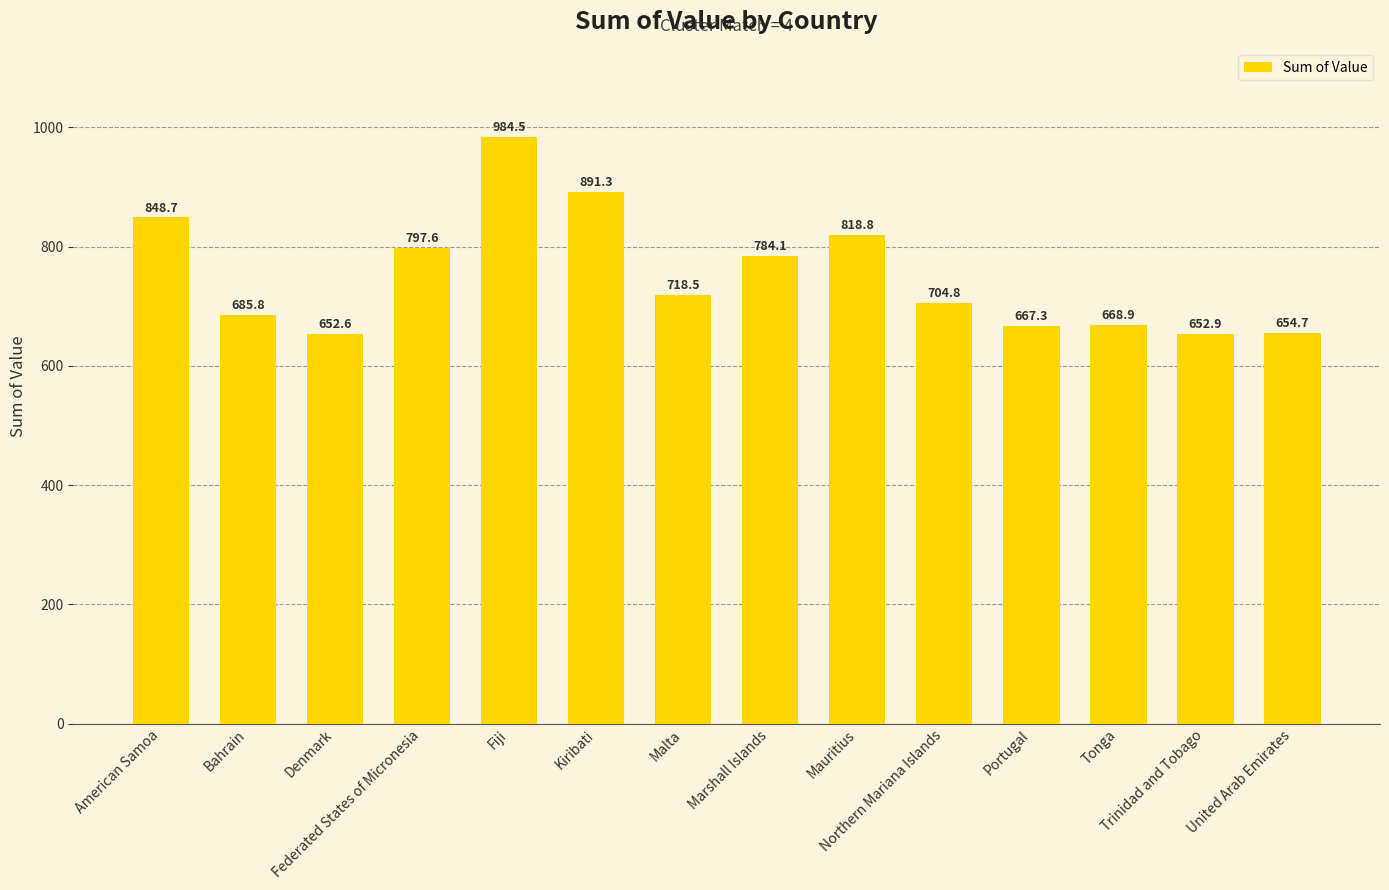

What is the difference between the second highest and minimum values?

238.7